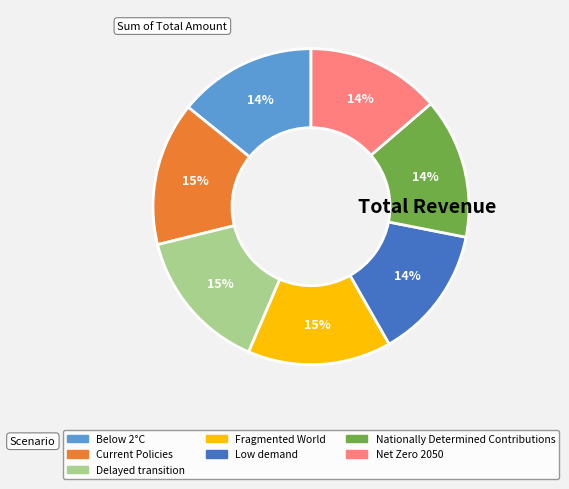

The Current Policies slice represents 15% of the pie. True or false?

True